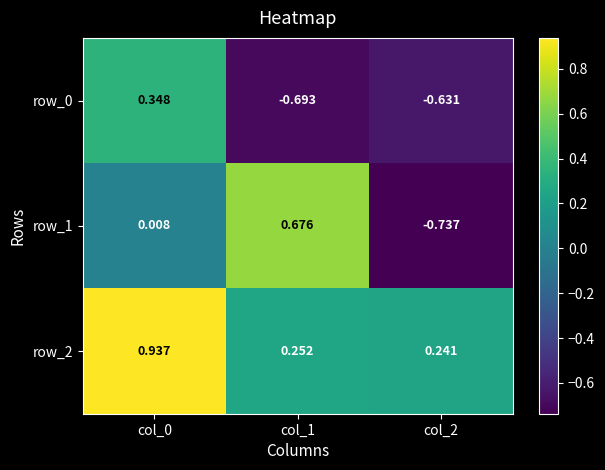

Is the value of row_2 at col_2 greater than the value of row_0 at col_0?

No